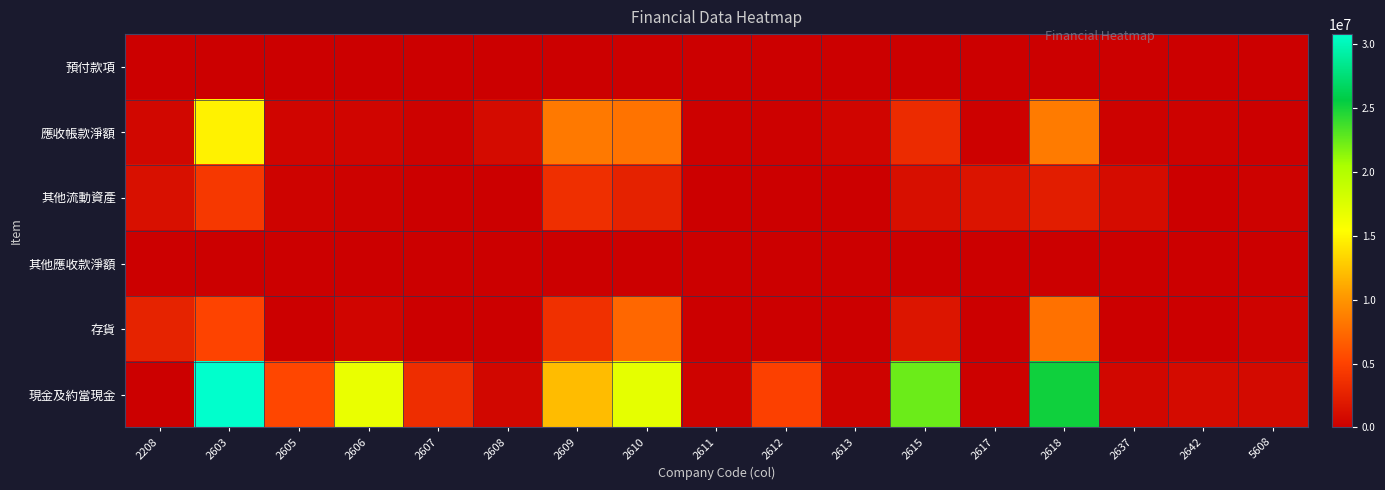

Which series changed the most between 2605 and 2607?

現金及約當現金